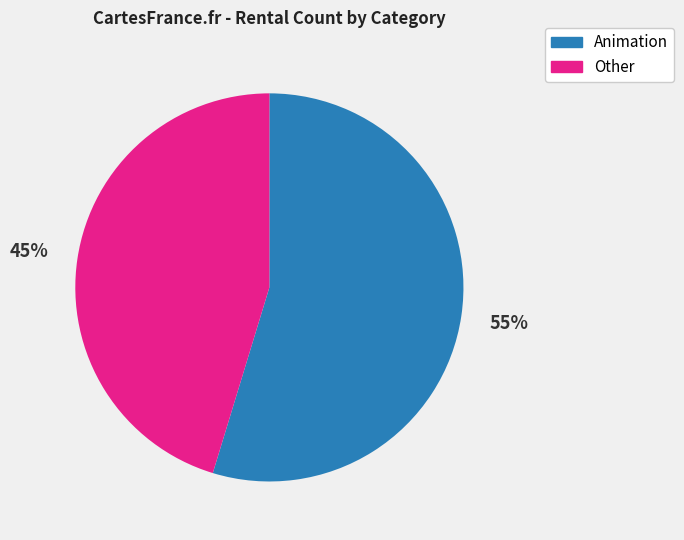

Count the number of slices in the pie.

2